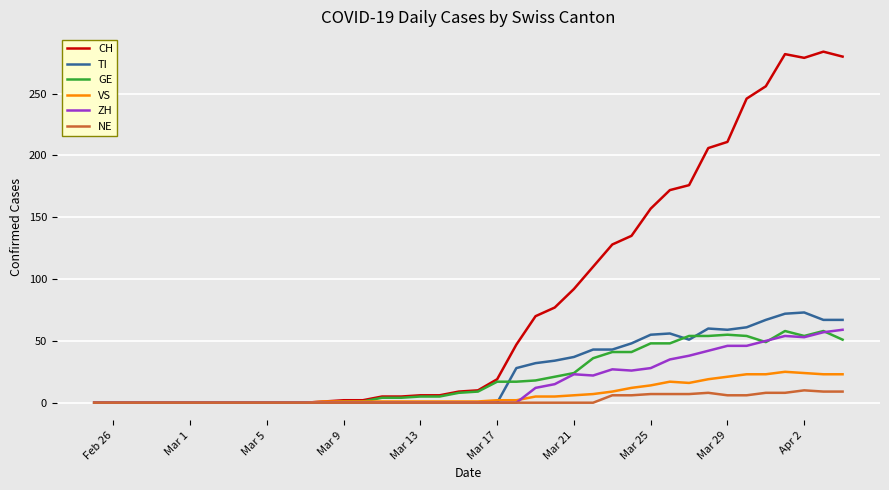

Which series has the widest spread of values?

CH